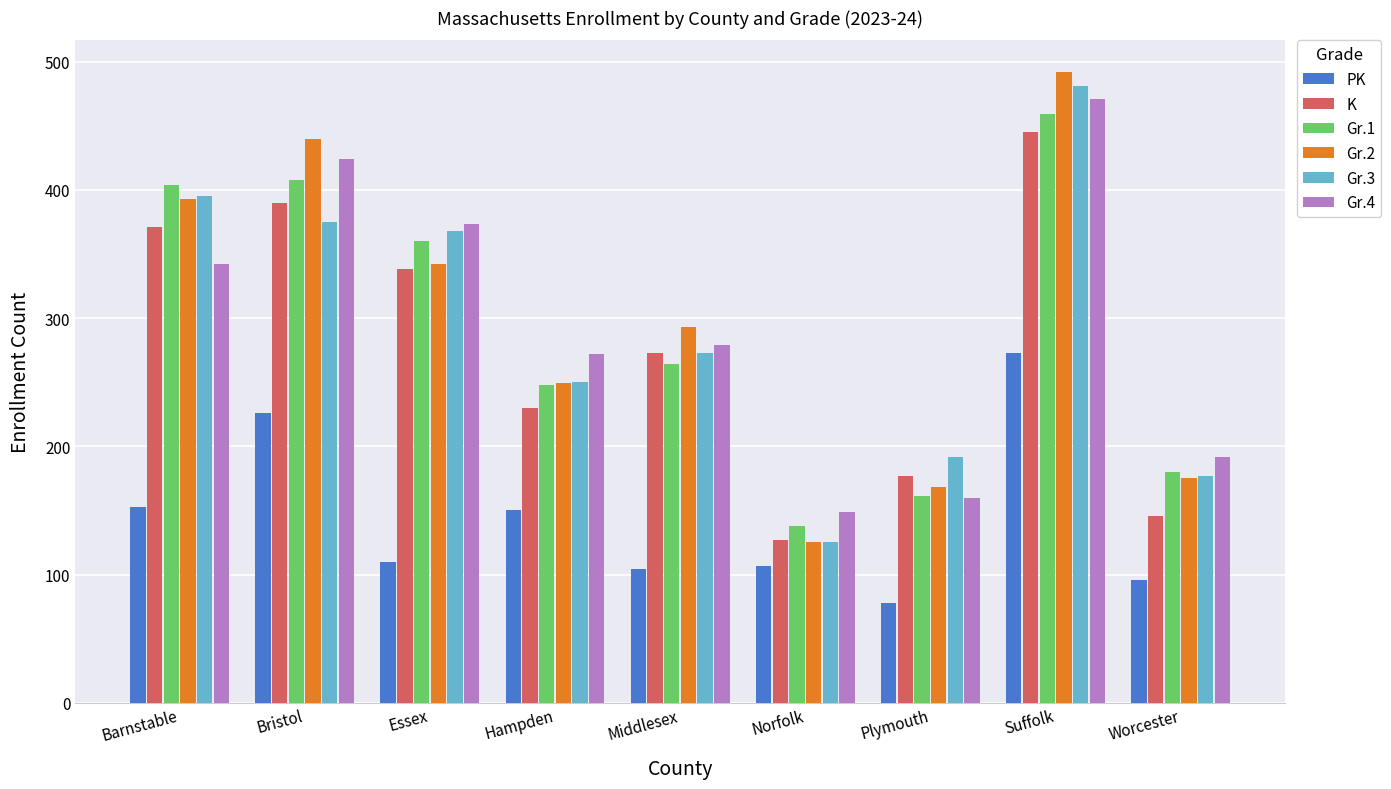

What is the difference between the second highest and minimum values in the PK series?

148